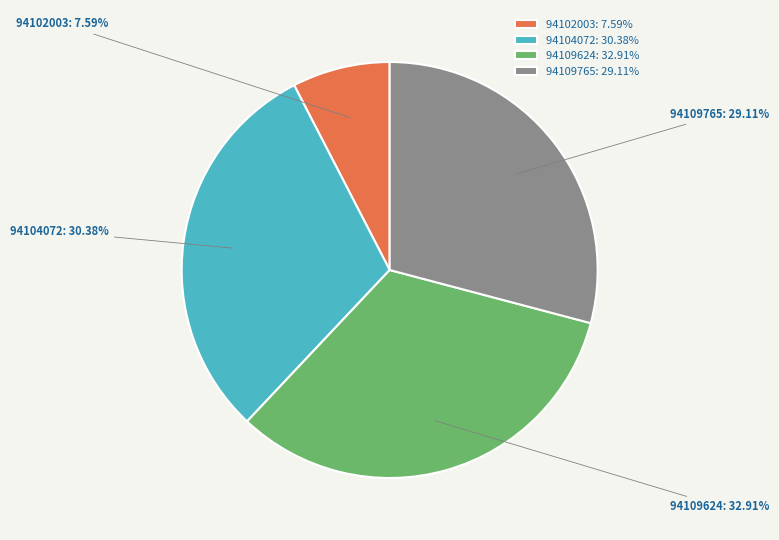

Do 94102003 and 94104072 together represent more than half of the pie?

No